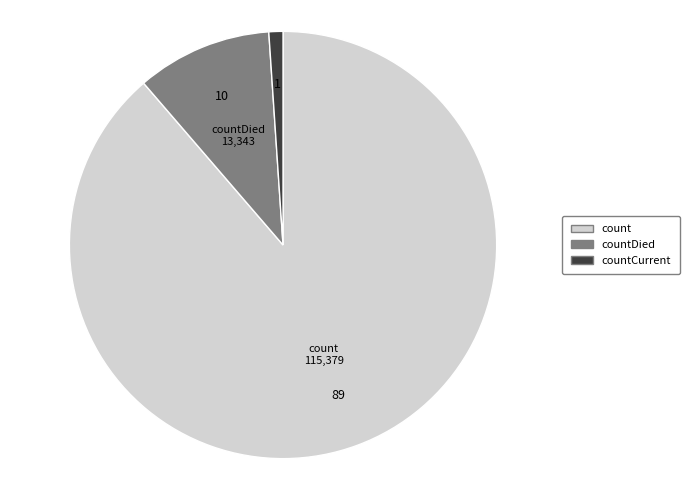

Is count the majority of the pie?

Yes